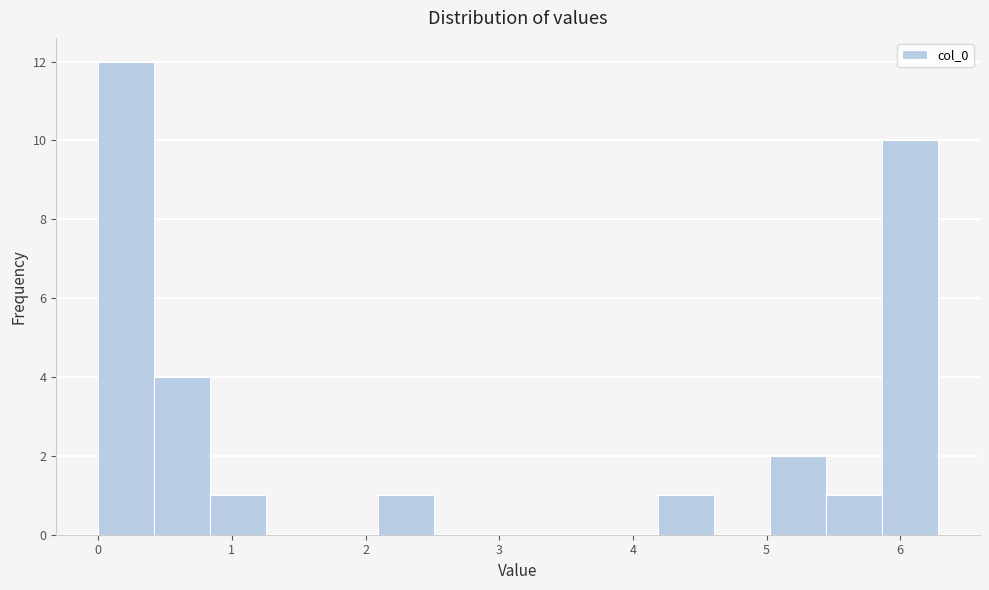

Reading left to right, transcribe this chart: for each bar, give the range it covers on the x-axis and its height. Neither the bar edges nor the heights are printed on the chart, so give them approximately, as read against the axes.

0.0 to 0.4: 12
0.4 to 0.8: 4
0.8 to 1.3: 1
1.3 to 1.7: 0
1.7 to 2.1: 0
2.1 to 2.5: 1
2.5 to 2.9: 0
2.9 to 3.4: 0
3.4 to 3.8: 0
3.8 to 4.2: 0
4.2 to 4.6: 1
4.6 to 5.0: 0
5.0 to 5.4: 2
5.4 to 5.9: 1
5.9 to 6.3: 10